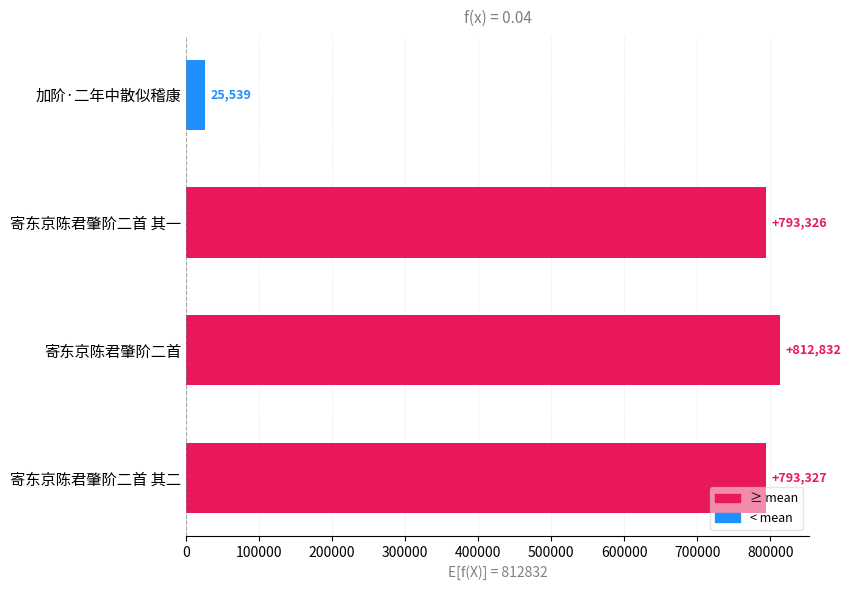

What is the average value?

606256